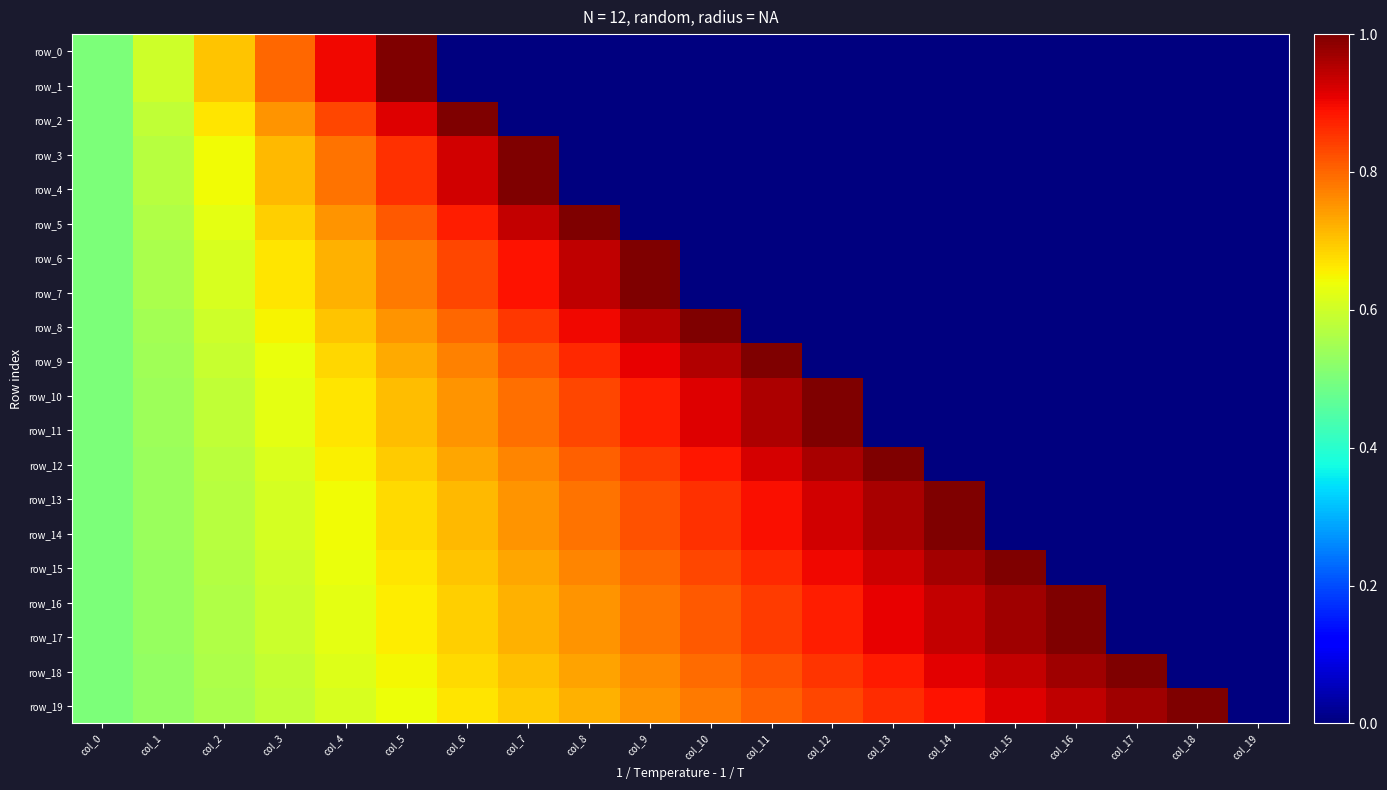

At which category is the sum across all series the highest?

col_5